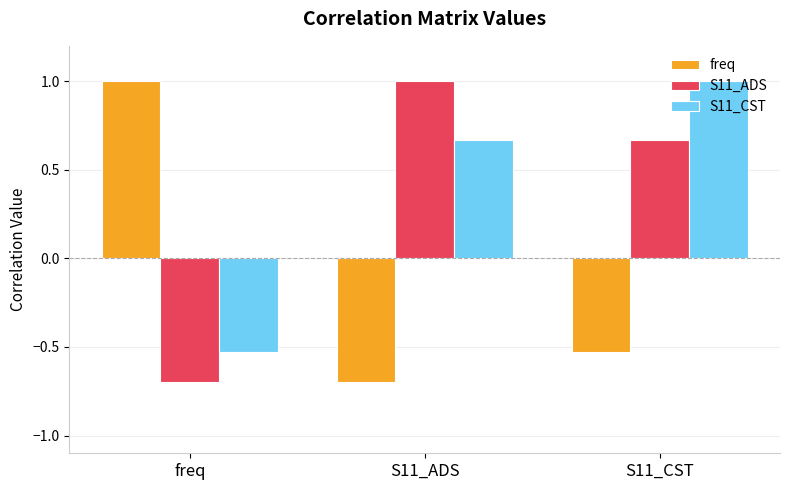

What are all the series names shown in the legend?

freq, S11_ADS, S11_CST